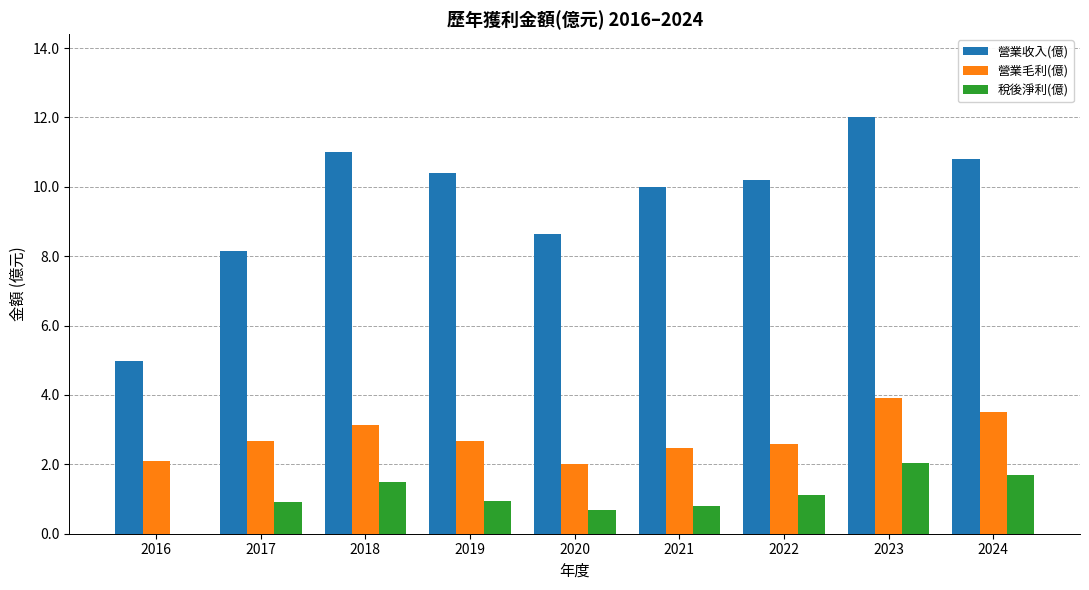

Which series has the largest range (max minus min)?

營業收入(億)